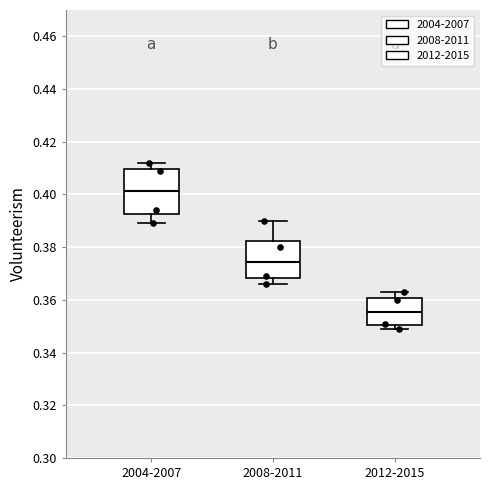

Where is the upper edge of the box for 2012-2015 on the y-axis? The values are not printed on the chart, so give them approximately, as read against the axis.

0.360